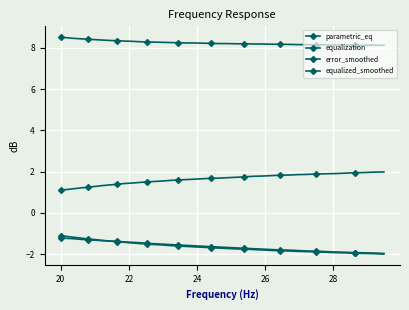

What is the difference between the maximum and minimum values in the equalization series?

0.9